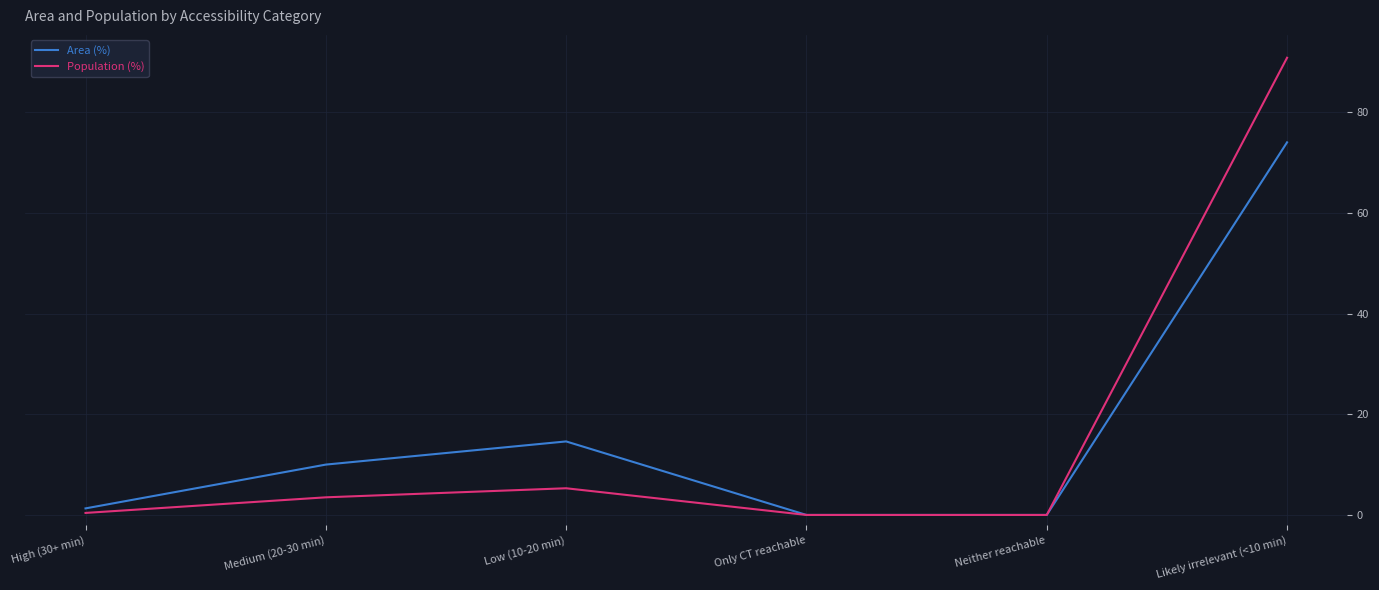

Reading left to right, extract all data points from this chart.

Area (%): 1.3	10.0	14.6	0.0	0.0	74.0
Population (%): 0.4	3.5	5.3	0.0	0.0	90.8